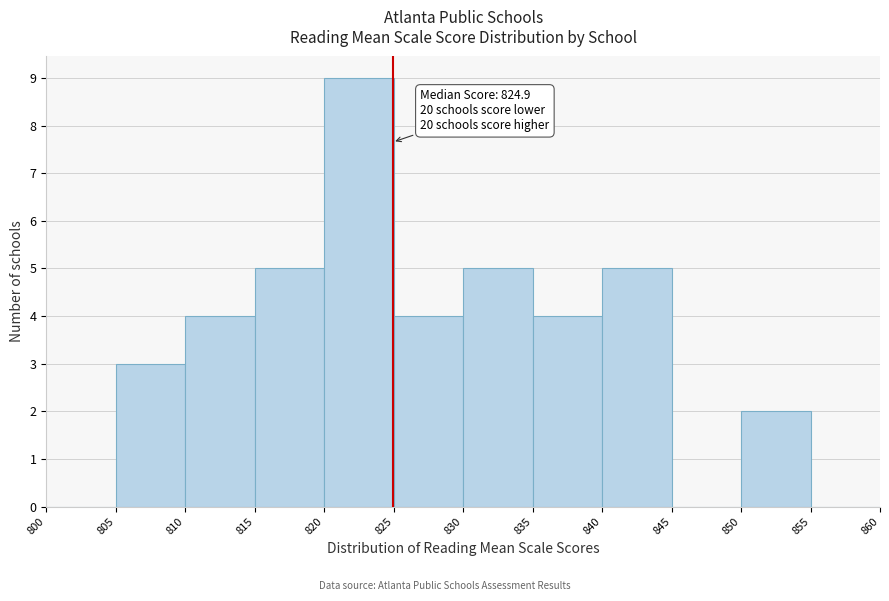

Which range on the x-axis has the tallest bar?

820 to 825